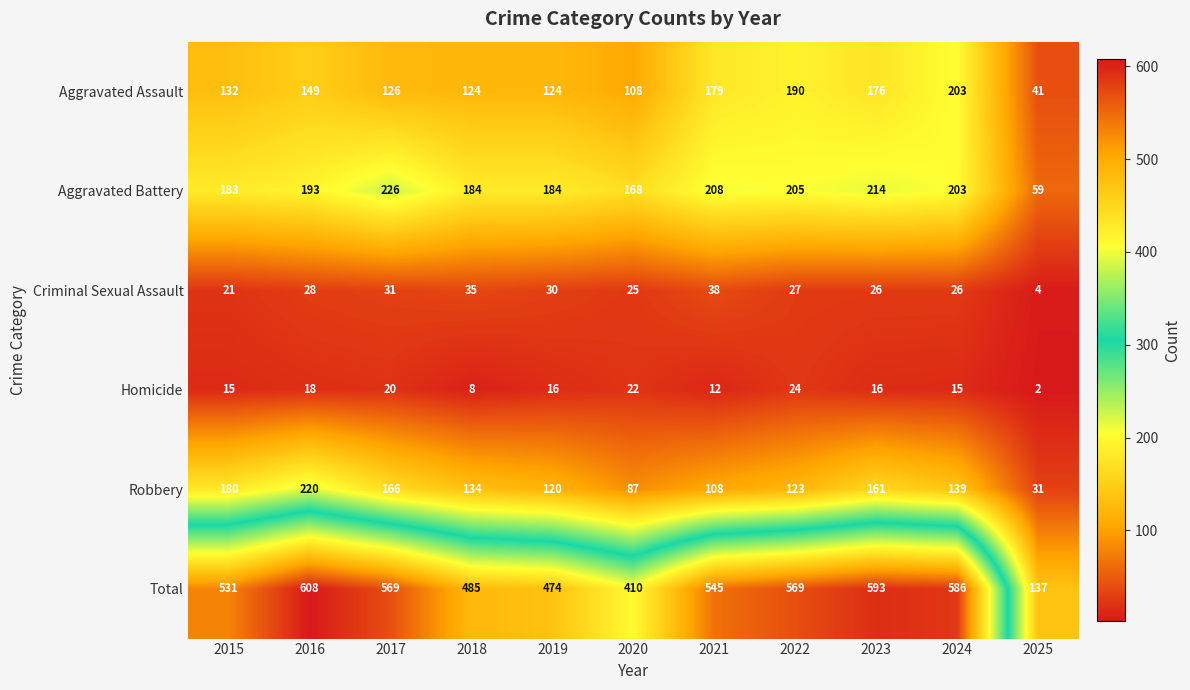

What is the spread (max minus min) of values at 2024?

571